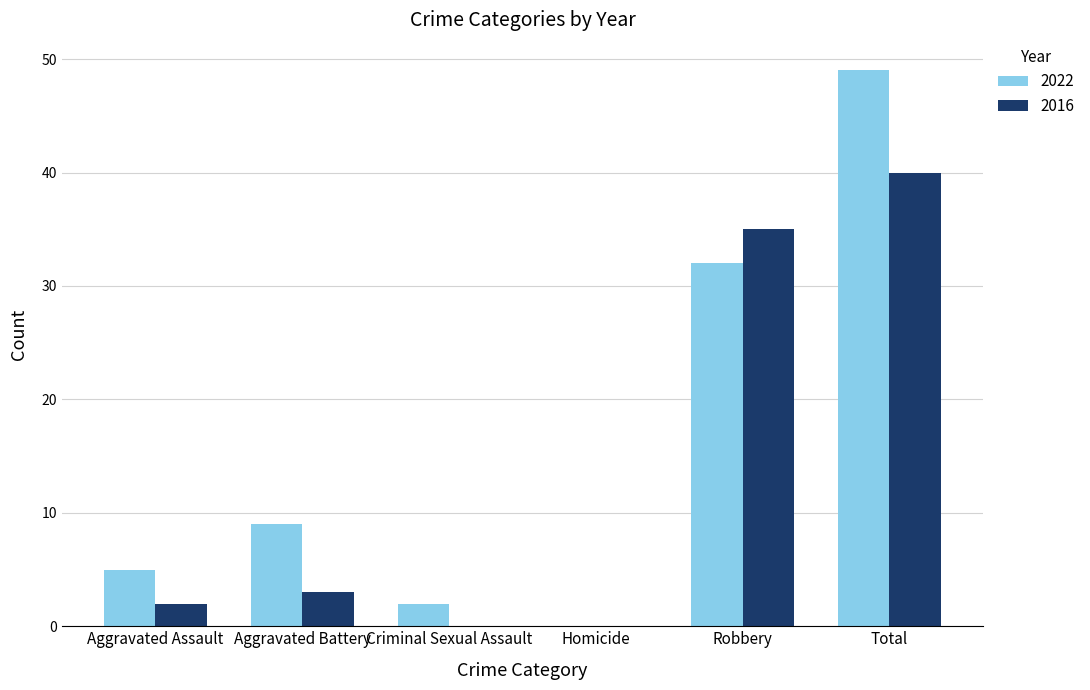

What is the average value of the 2022 series?

16